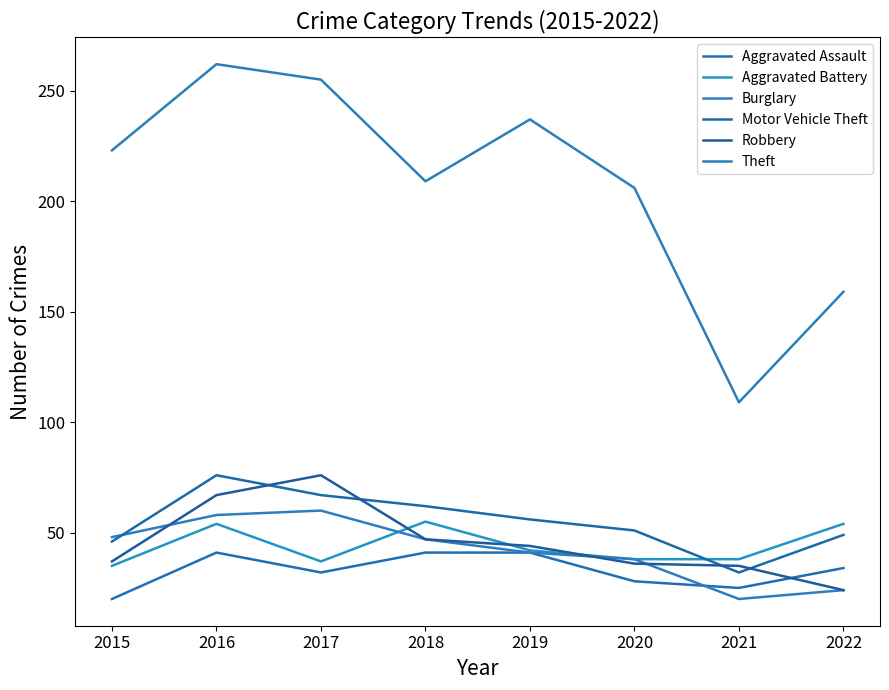

What is the difference between the highest and lowest values at 2018?

168